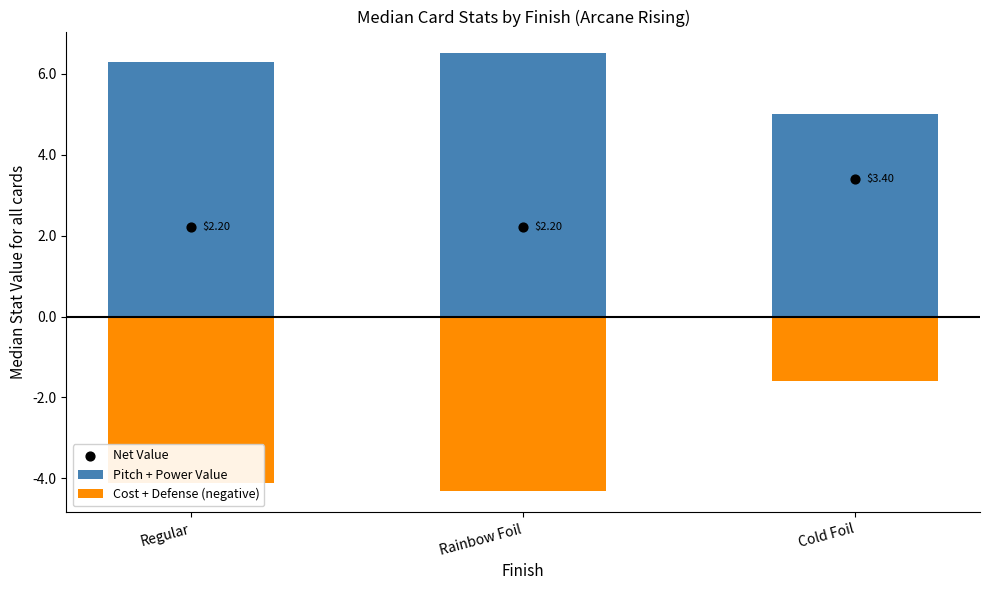

Which series has the widest spread of Y values?

Cost + Defense (negative)